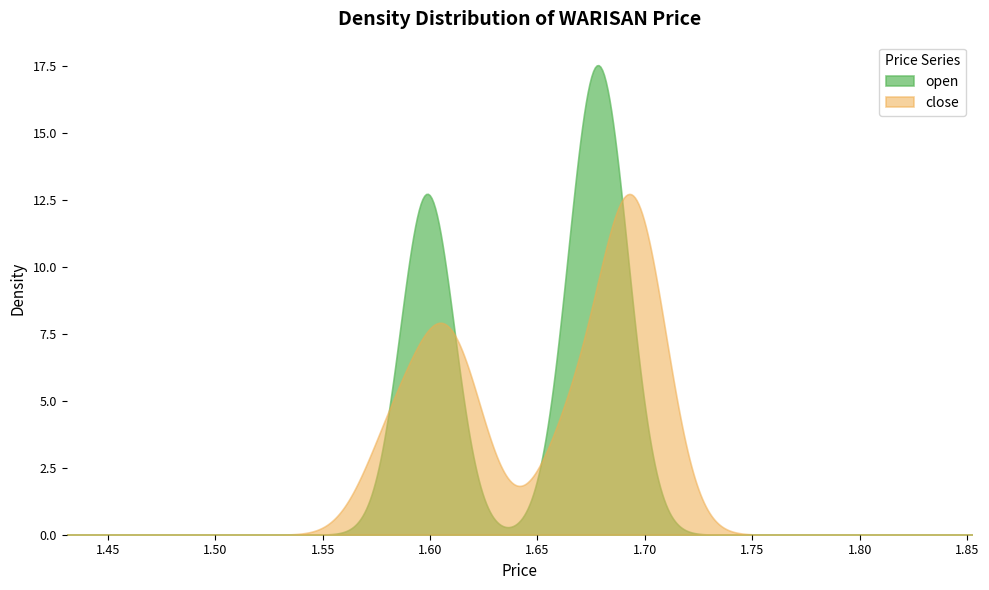

Which series has the largest range (max minus min)?

open